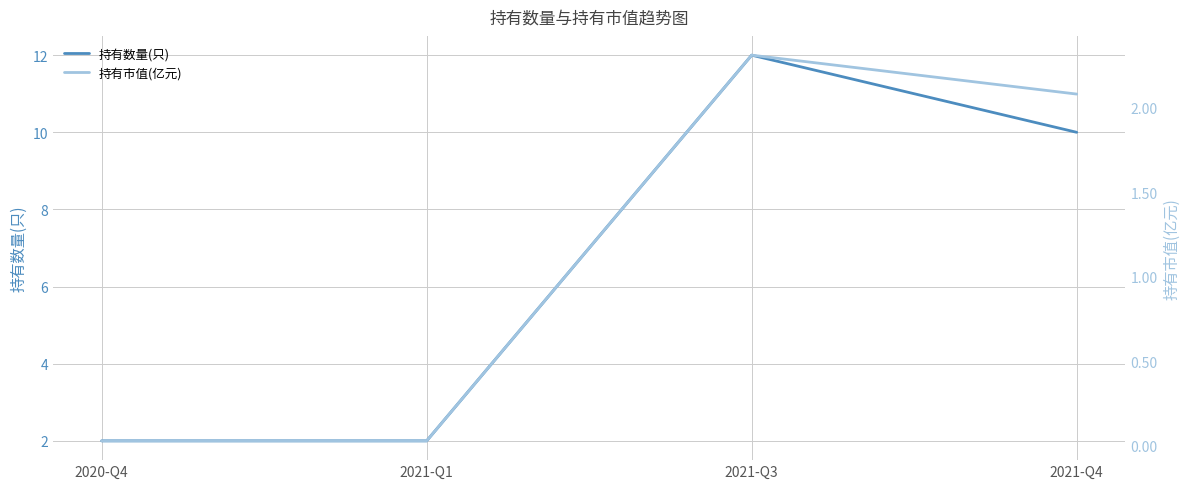

At which label does 持有市值(亿元) first exceed 2?

2021-Q3